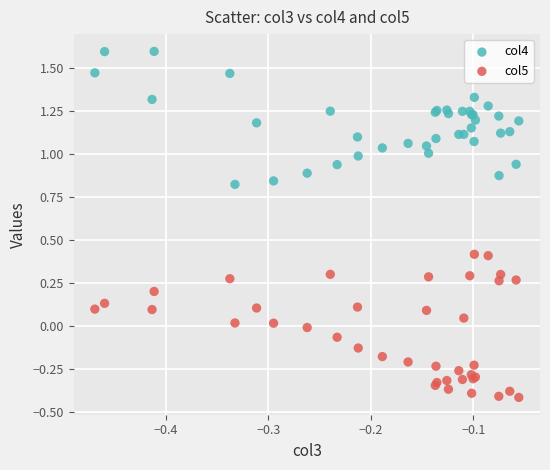

Which series reaches the maximum Y coordinate?

col4